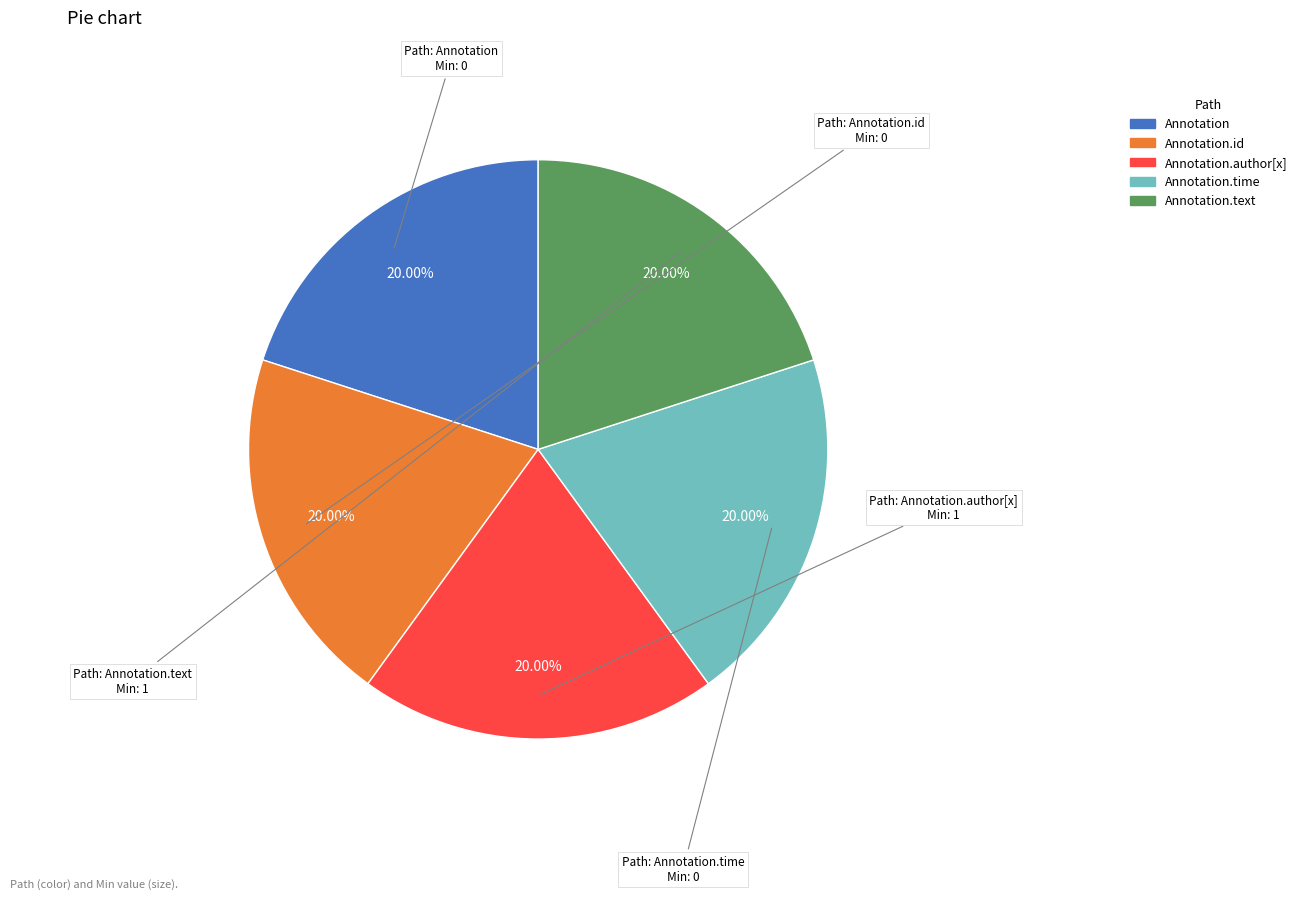

Does any single category account for the majority?

No